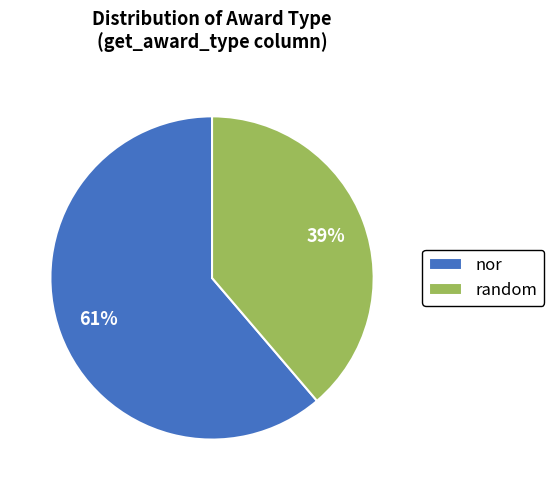

To the nearest percent, what portion does random represent?

39%